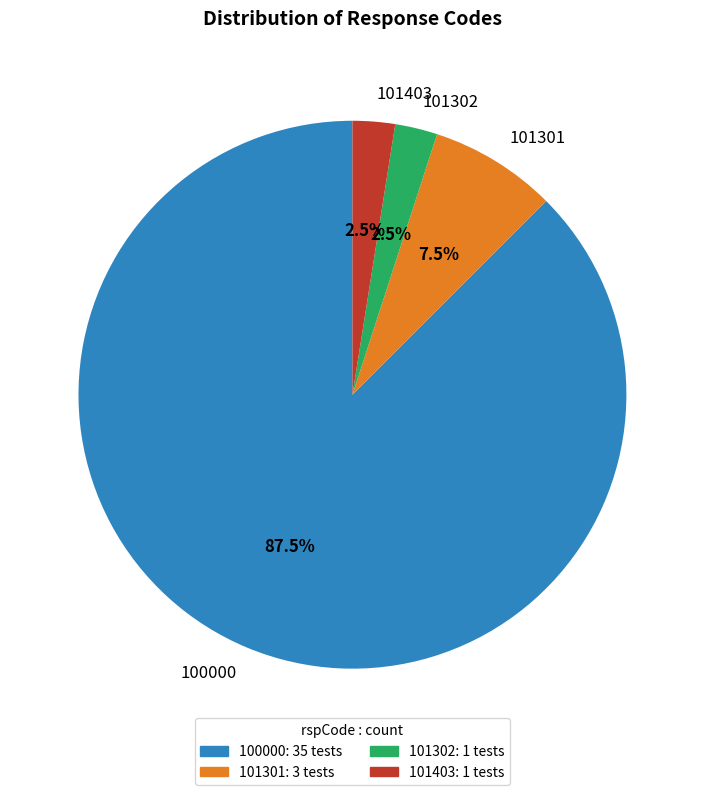

Is there any slice that represents more than half of the pie?

Yes